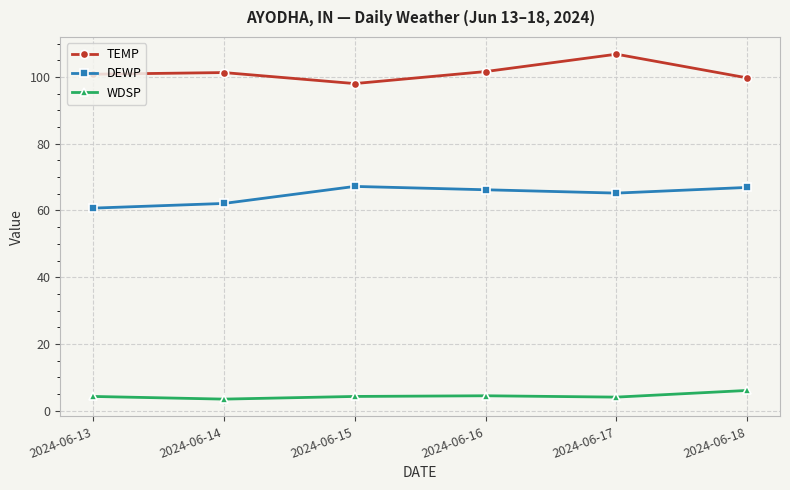

Does the chart have visible grid lines?

Yes